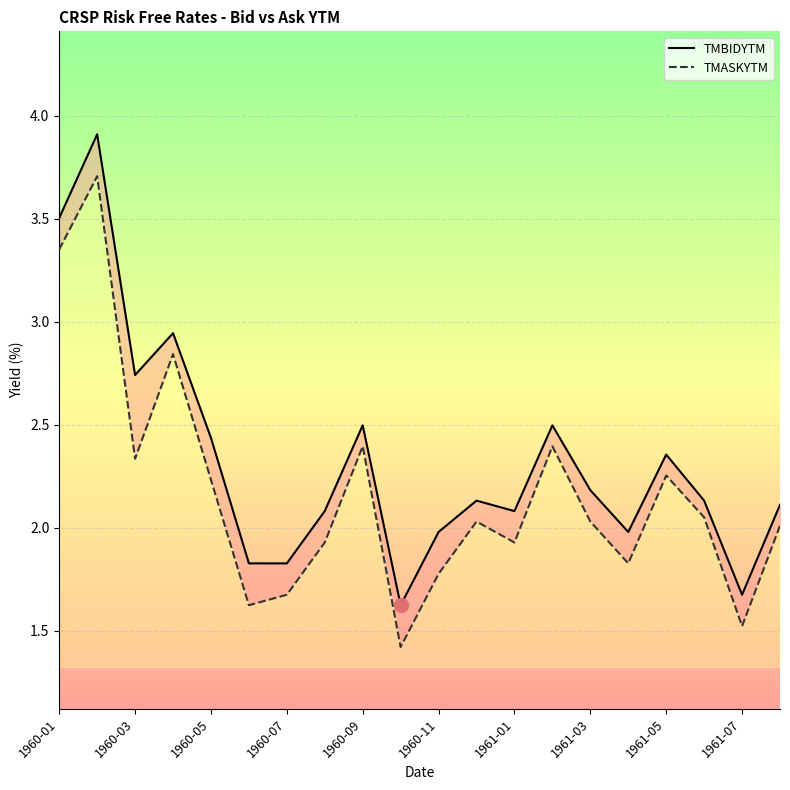

What is the value of the TMASKYTM point at the 20th from the left?

2.0